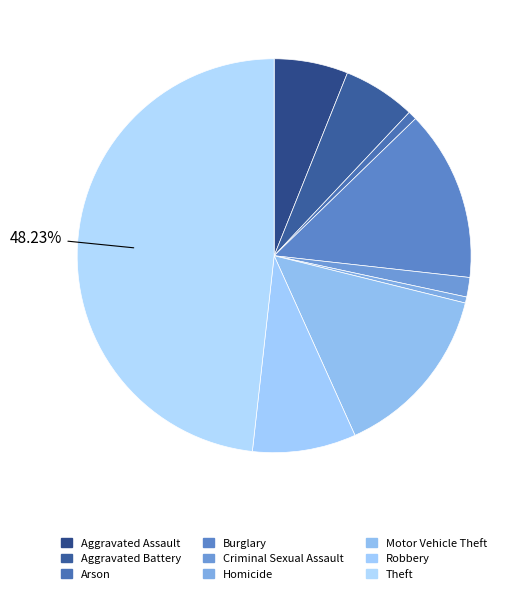

Is there any slice that represents more than half of the pie?

No